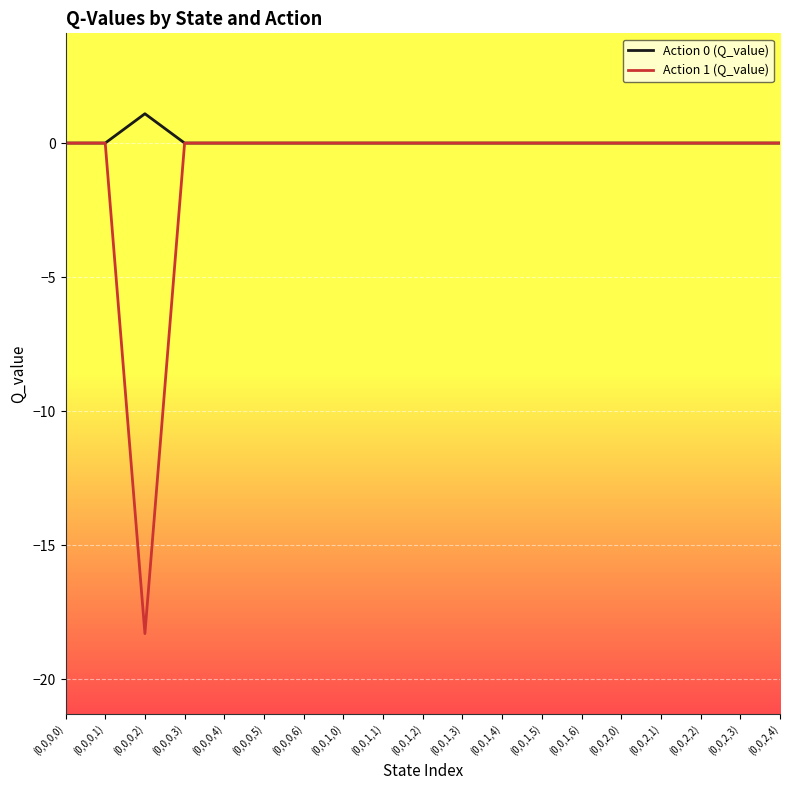

Which label corresponds to the largest value in the chart?

(0,0,0,2)